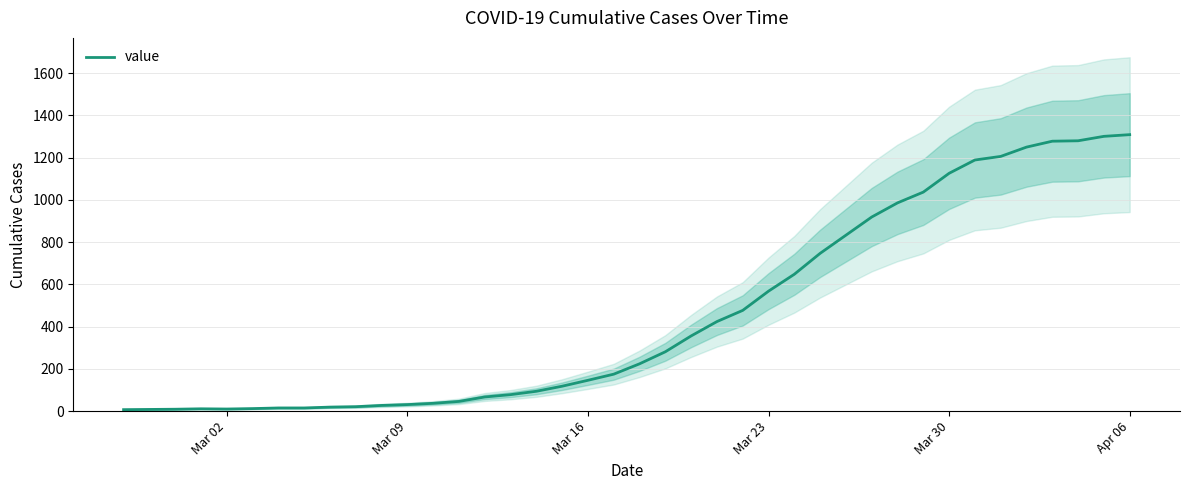

The chart shows a value of 4 at Mar 02. True or false?

False